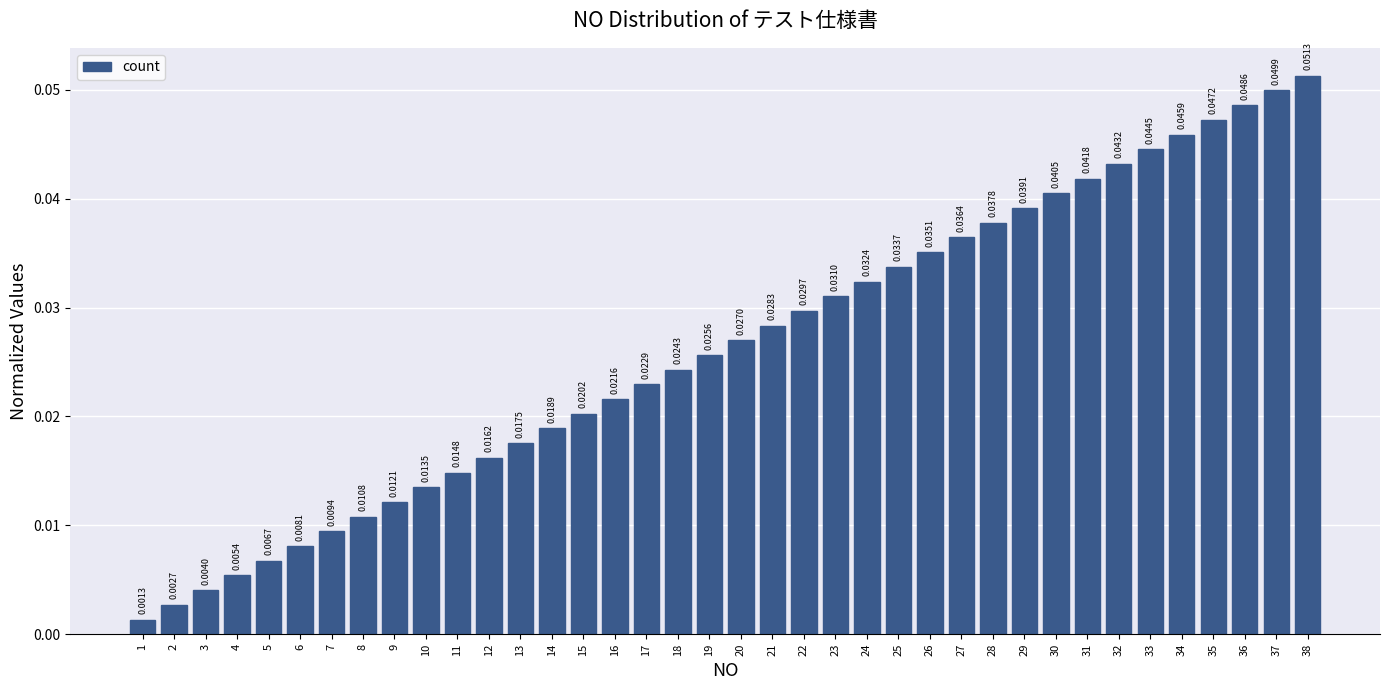

List the labels in order of value, smallest first.

1, 2, 3, 4, 5, 6, 7, 8, 9, 10, 11, 12, 13, 14, 15, 16, 17, 18, 19, 20, 21, 22, 23, 24, 25, 26, 27, 28, 29, 30, 31, 32, 33, 34, 35, 36, 37, 38